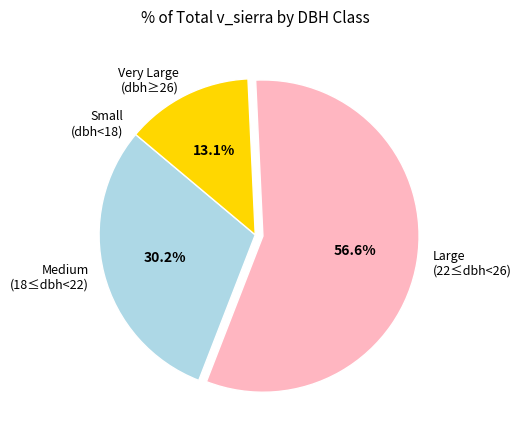

Do Medium (18≤dbh<22) and Large (22≤dbh<26) together represent more than half of the pie?

Yes